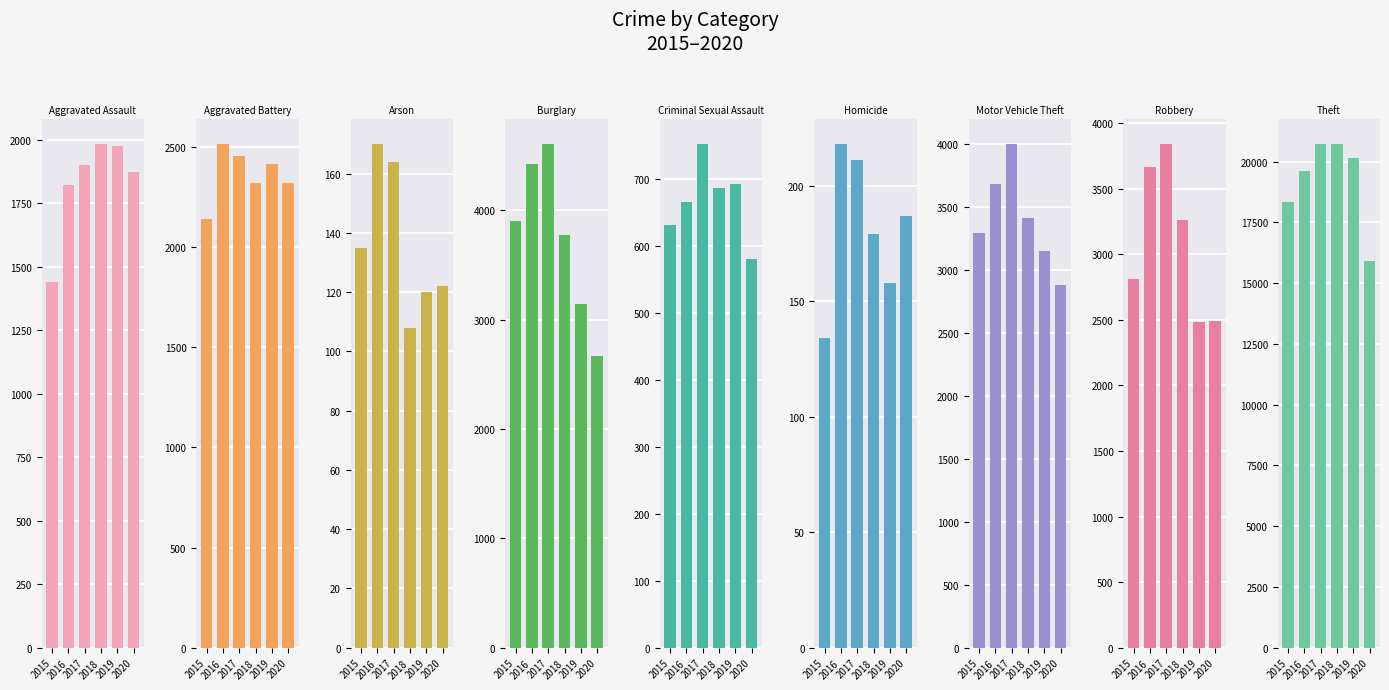

How many bars are there in total?

54